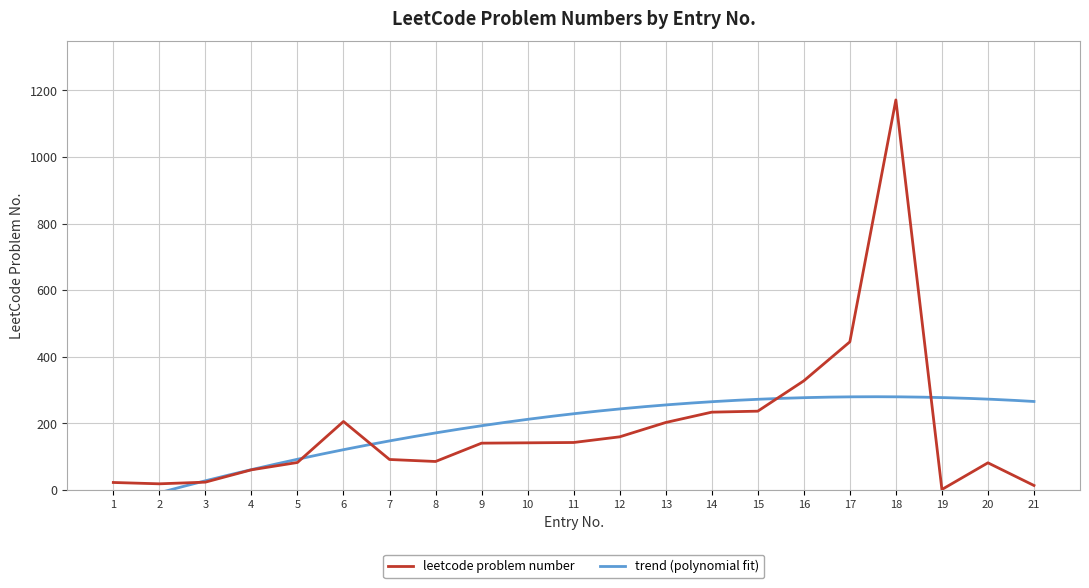

Reading left to right, transcribe all the data shown in this chart.

23	19	24	61	83	206	92	86	141	142	143	160	203	234	237	328	445	1171	2	82	14